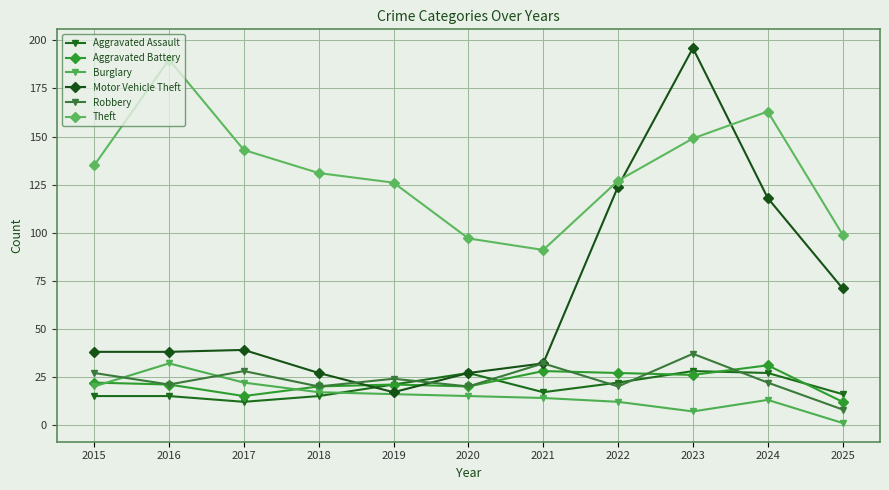

The Robbery series shows 4 at 2022. True or false?

False